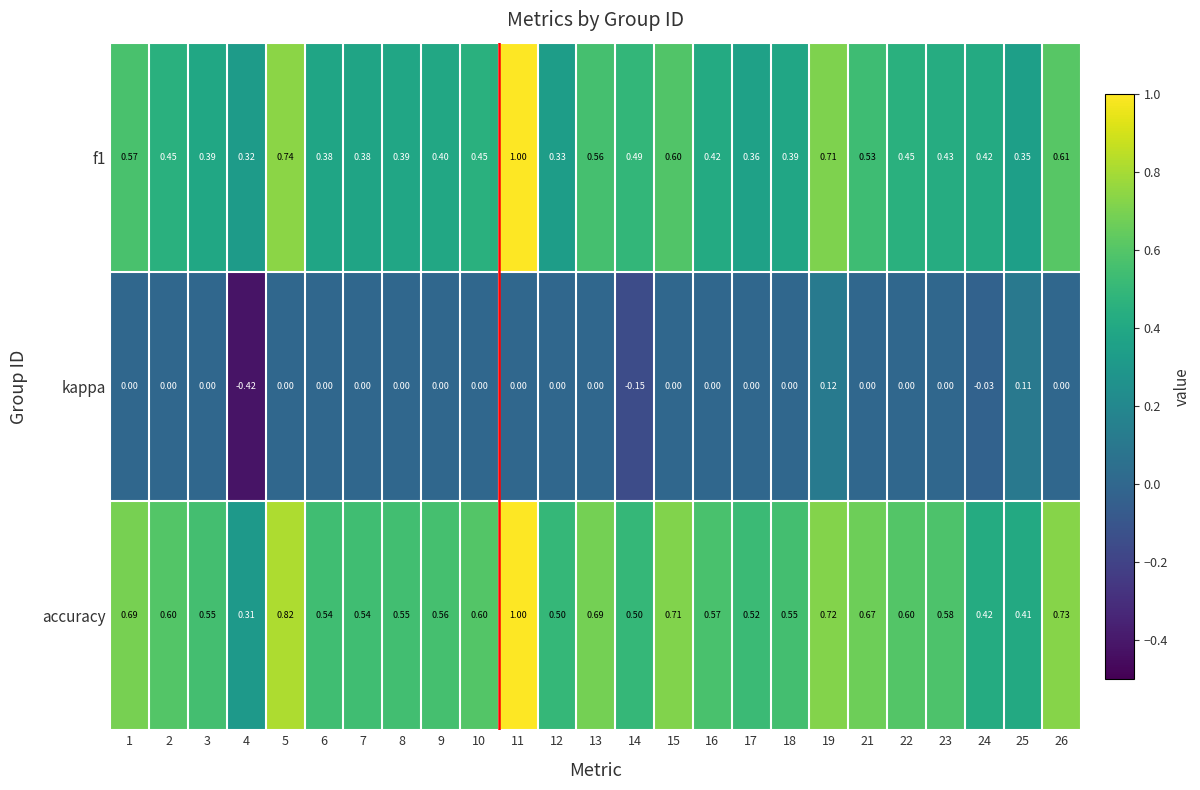

Which series has the largest total across all categories?

accuracy